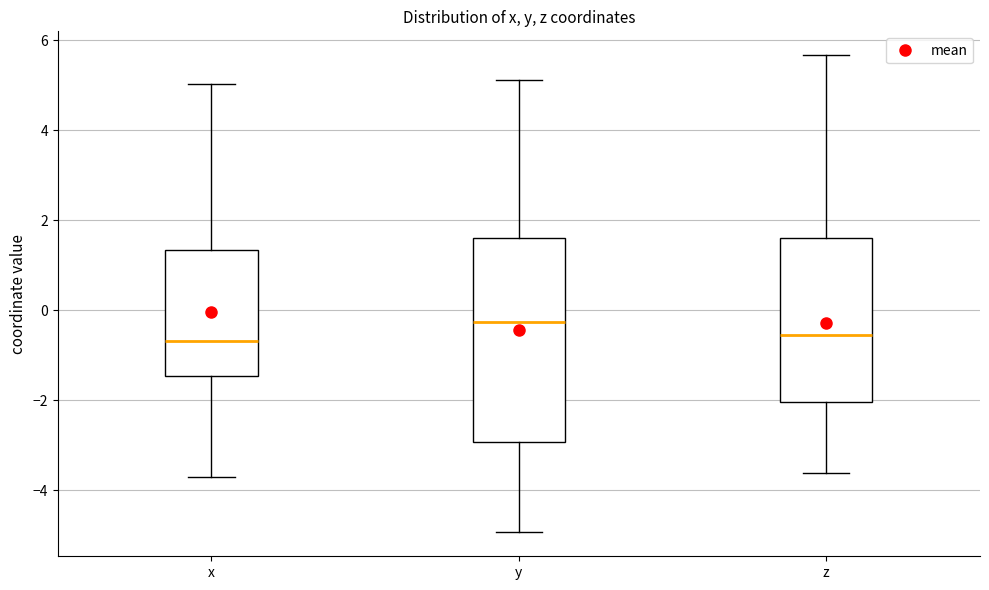

Which box is the tallest, from its lower edge to its upper edge?

y